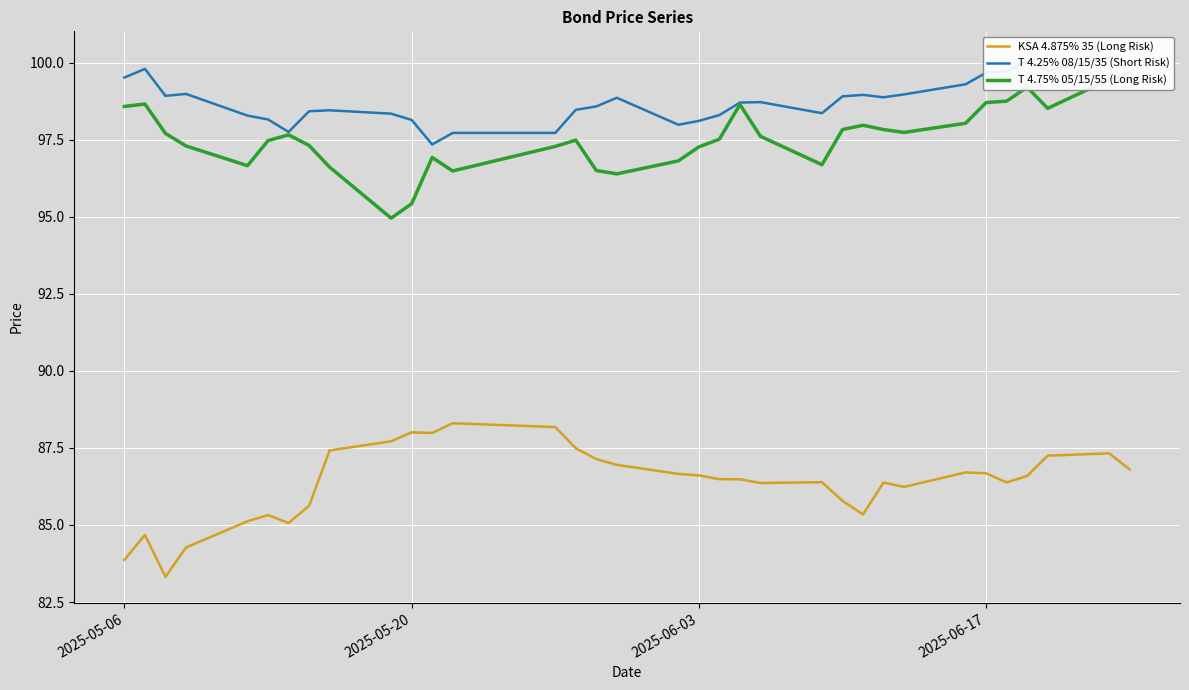

What is the minimum value for KSA 4.875% 35 (Long Risk)?

83.3